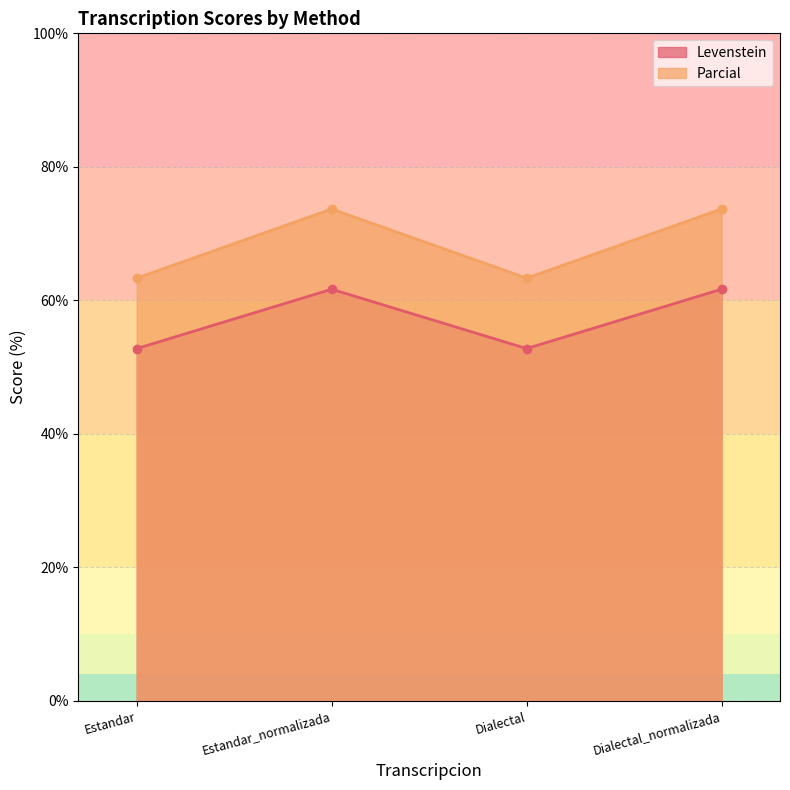

True or false: Parcial and Levenstein intersect in this chart.

False